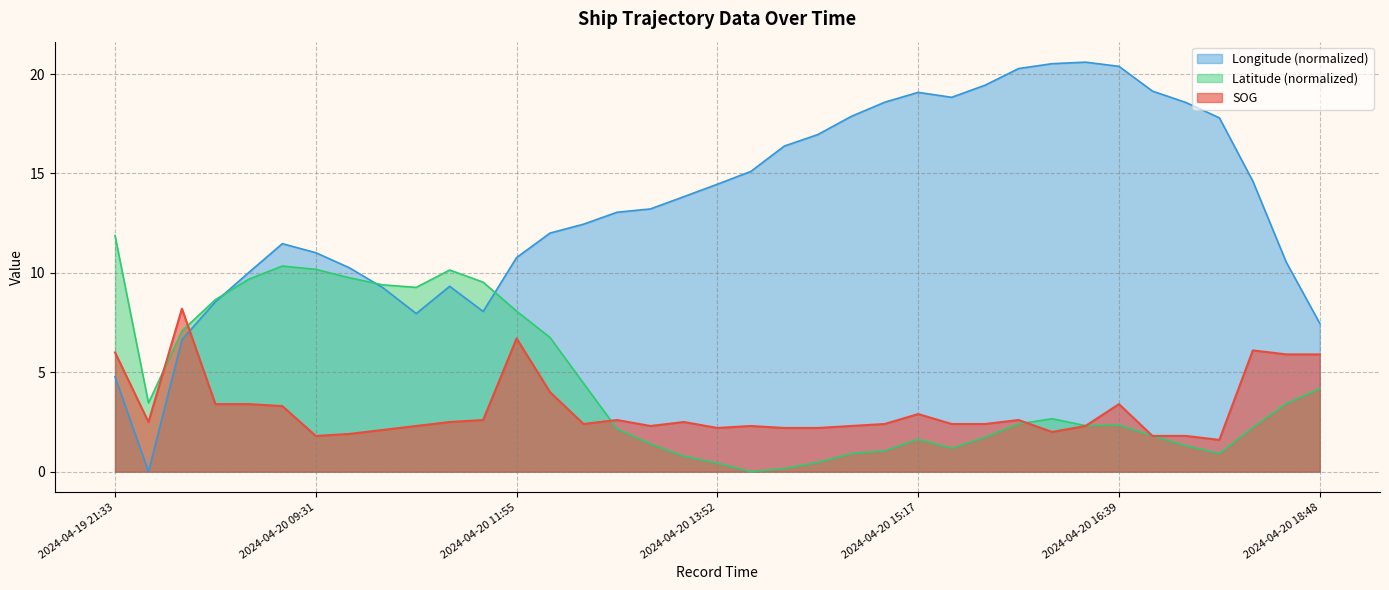

Is the value of SOG at 2024-04-20 13:42 greater than the value of Latitude at 2024-04-20 11:04?

No